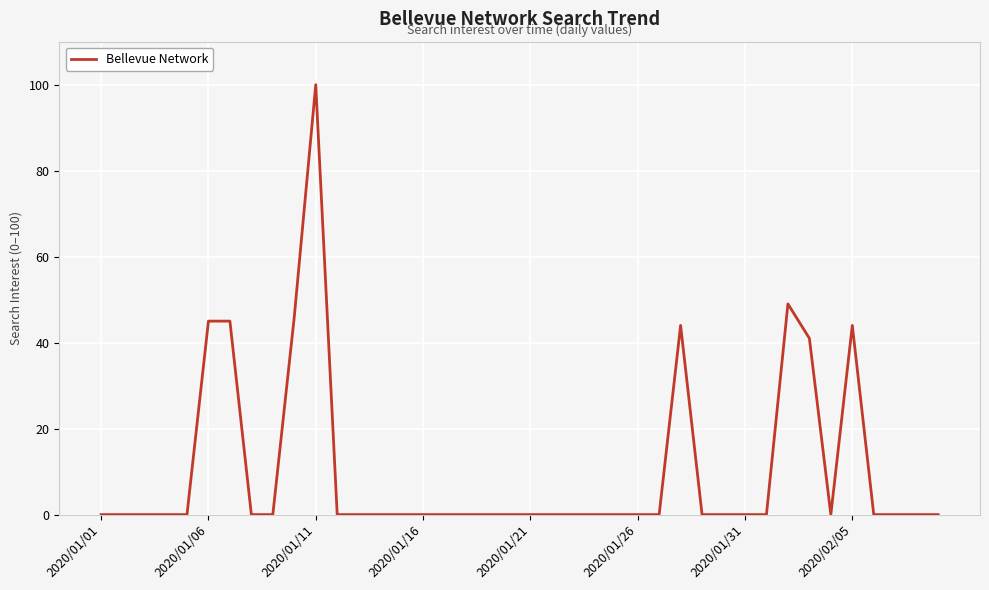

What is the difference between the maximum and minimum values?

100